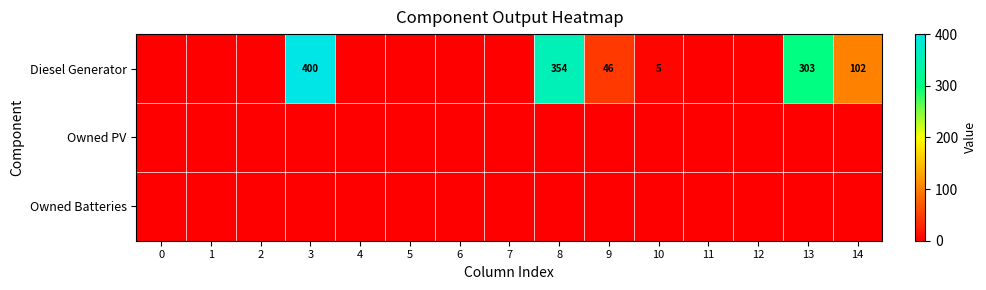

Rank the series at 3 from lowest to highest value.

Owned PV, Owned Batteries, Diesel Generator